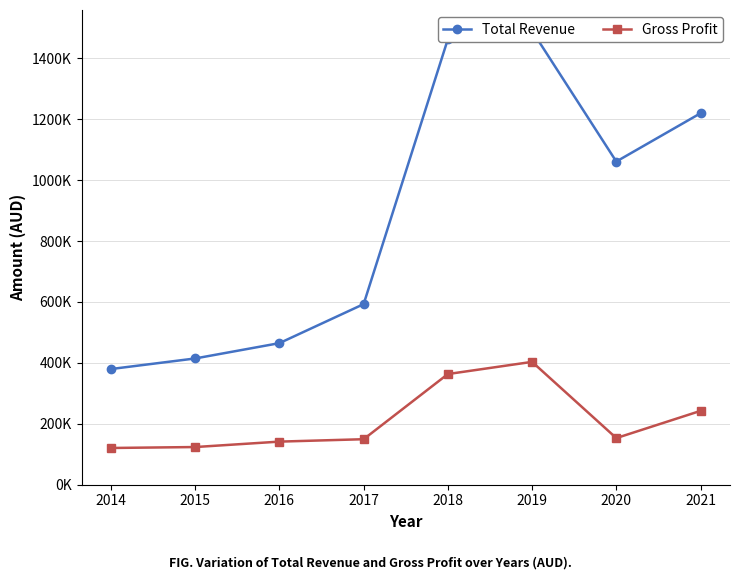

What is the difference between the Total Revenue values at 2018 and 2019?

27300